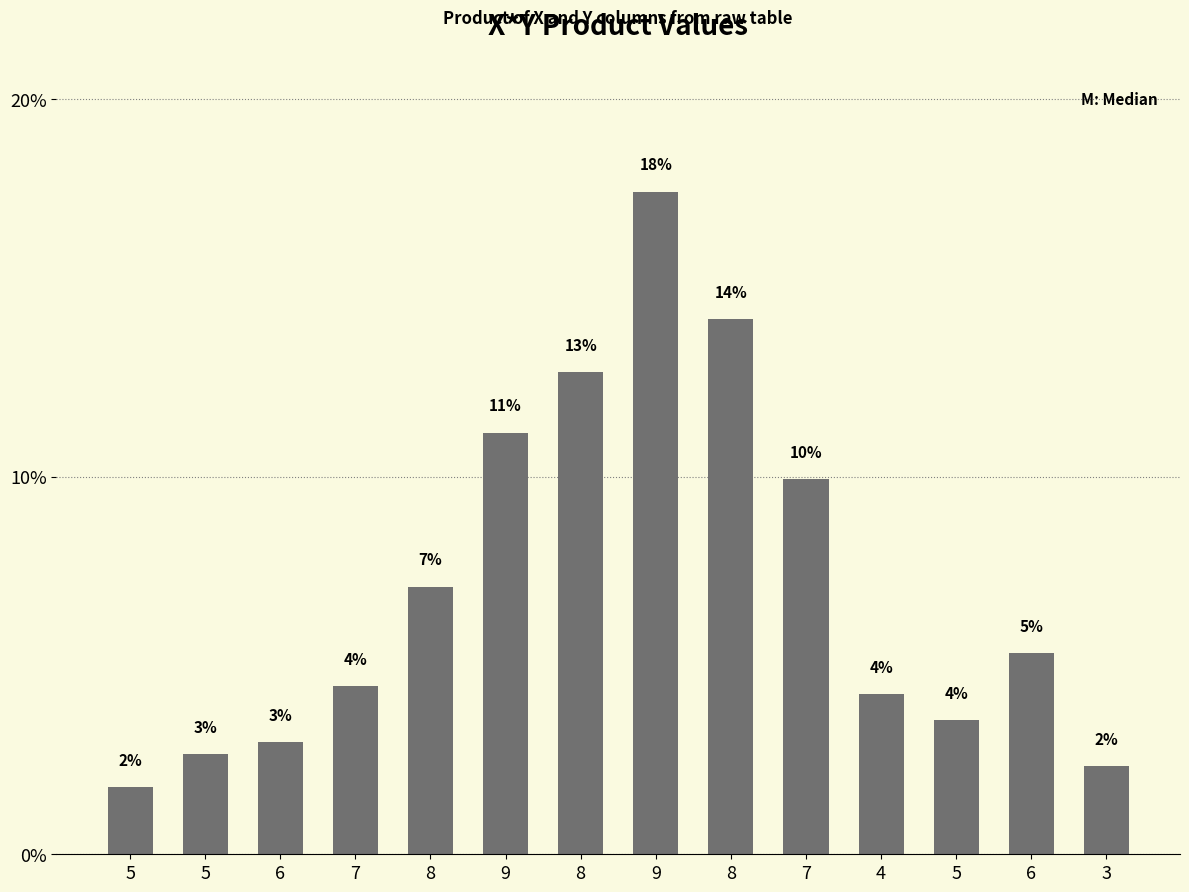

Reading left to right, extract all data points from this chart.

1.8	2.7	3.0	4.5	7.1	11.2	12.8	17.5	14.2	9.9	4.3	3.5	5.3	2.3